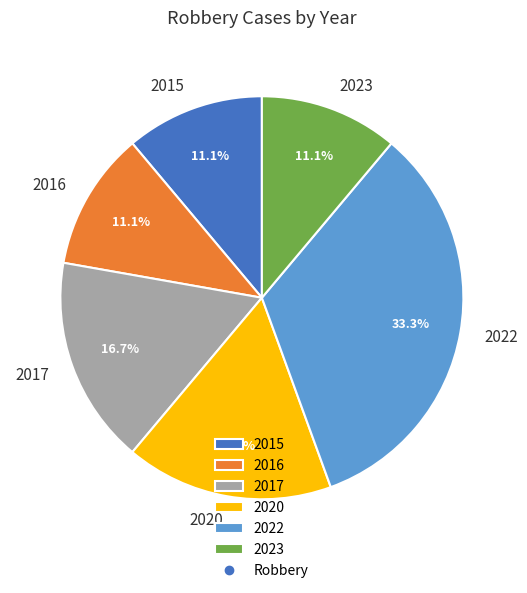

How many segments does this pie chart have?

6